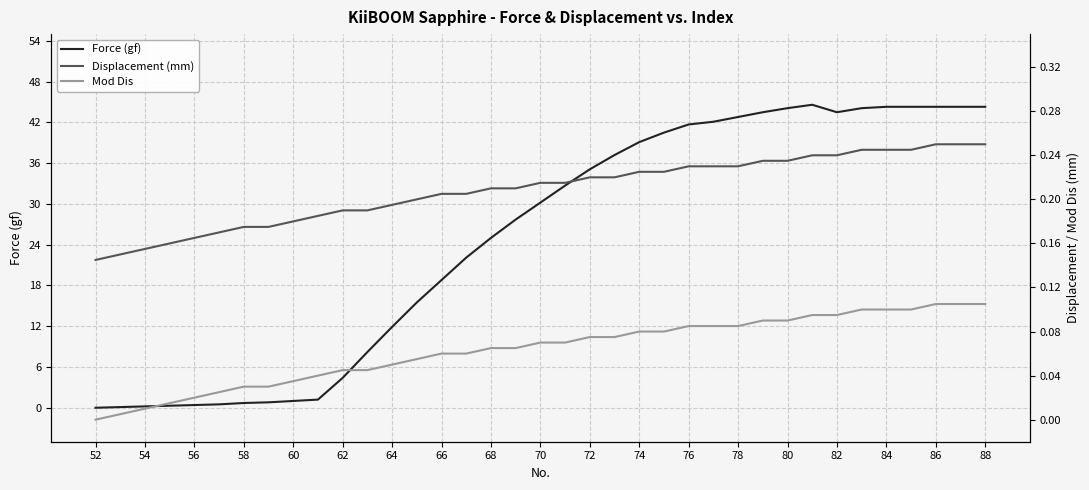

Is it true that Force (gf) equals 0.4 at 56?

True